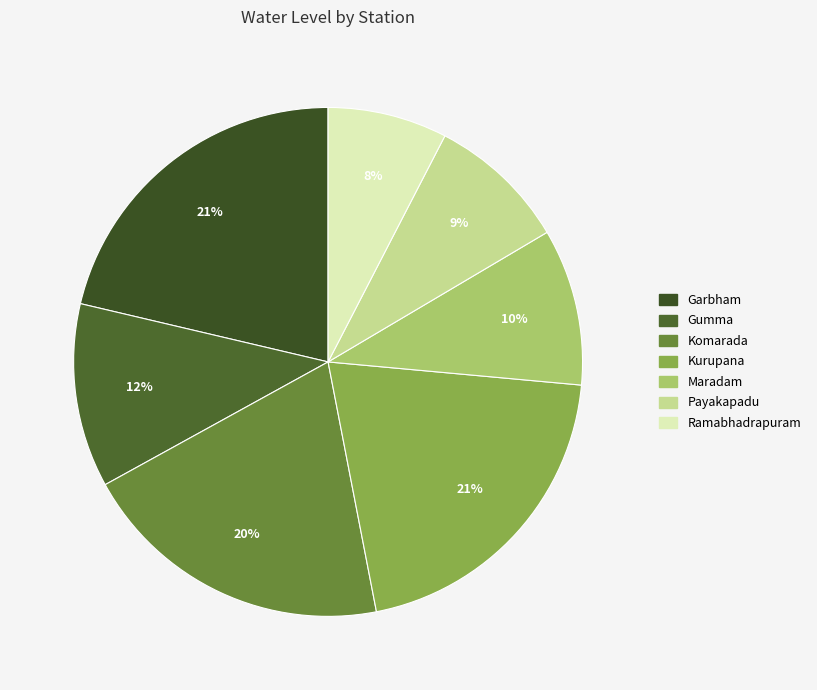

To the nearest percent, what percentage of the pie is Ramabhadrapuram?

8%